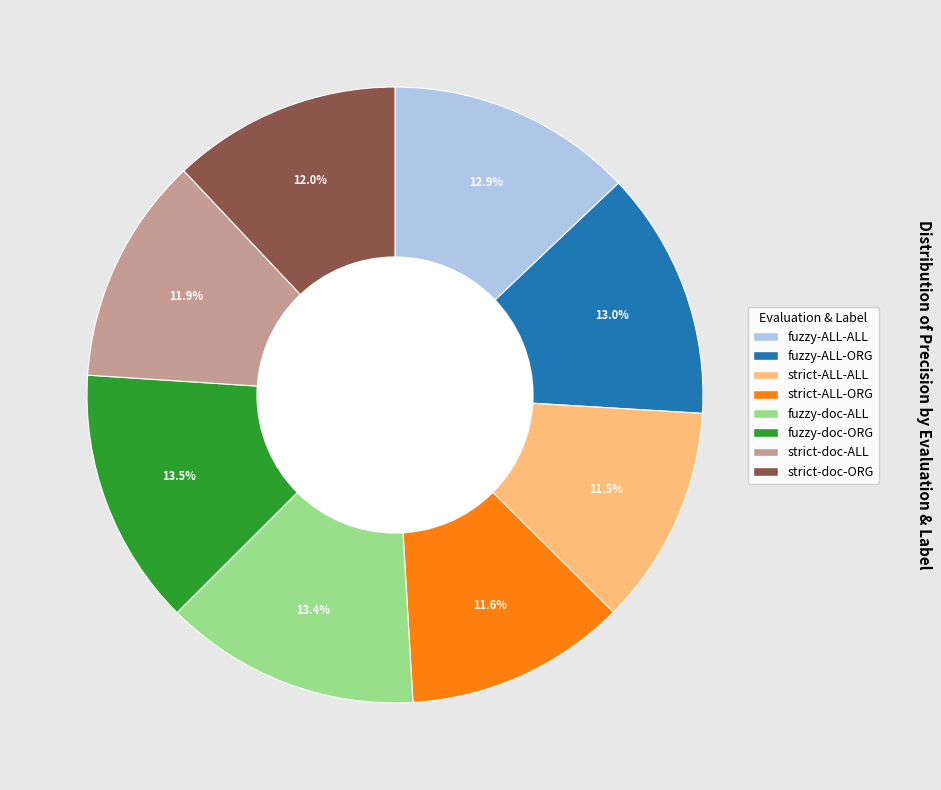

How many slices are in this pie chart?

8